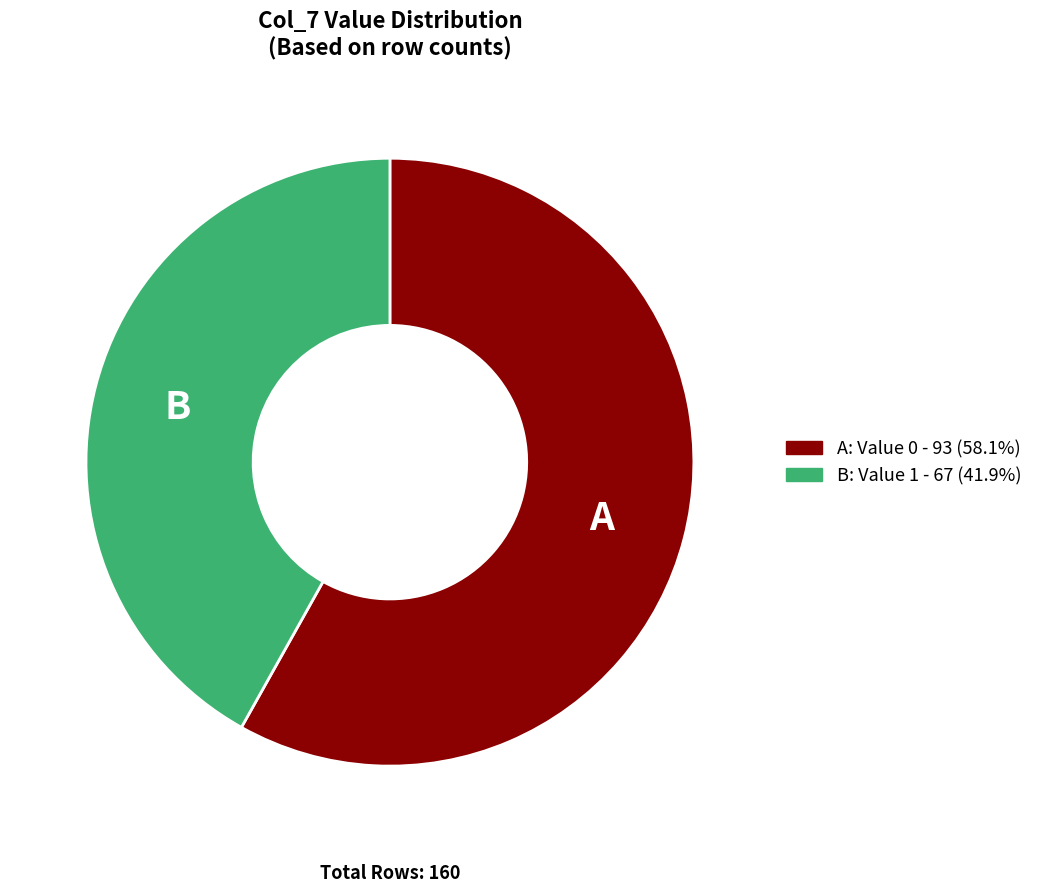

Is there a majority slice in this chart?

Yes